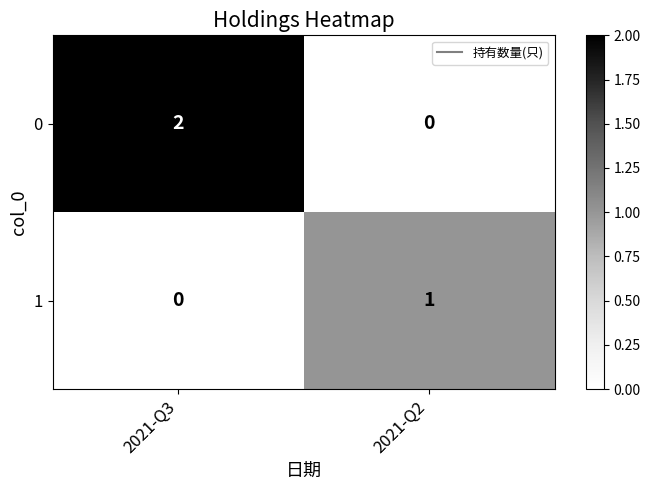

Is it true that 0 equals 2 at 2021-Q3?

True